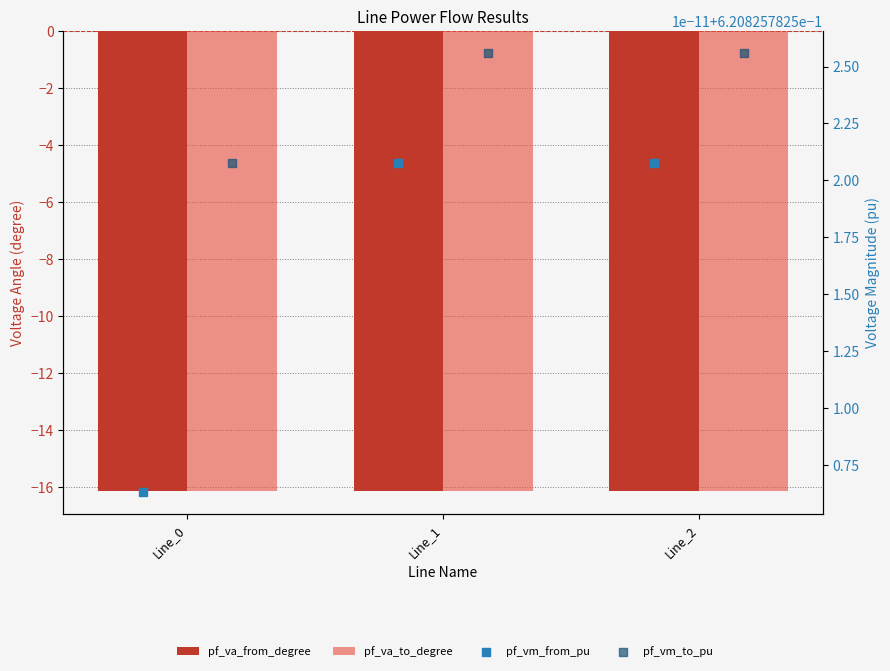

Which series contains the highest Y value?

pf_vm_to_pu